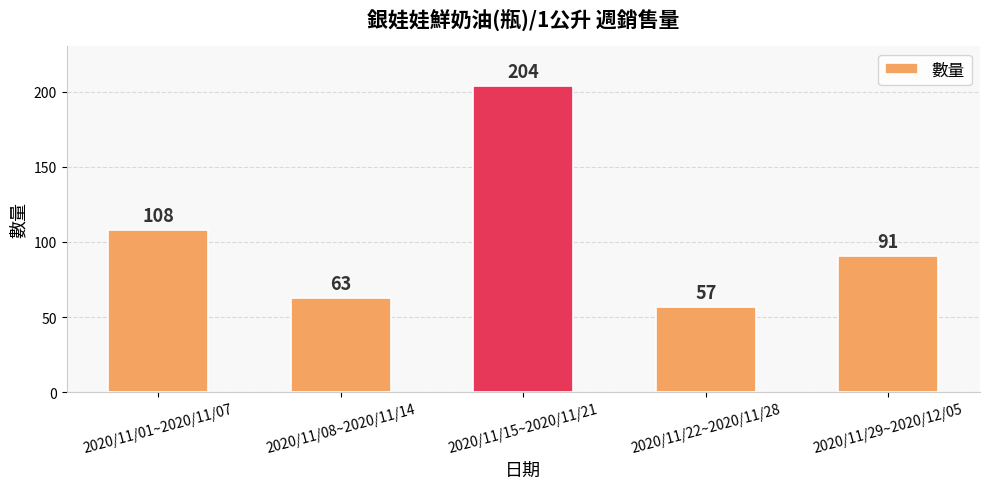

Are the bars horizontal?

No